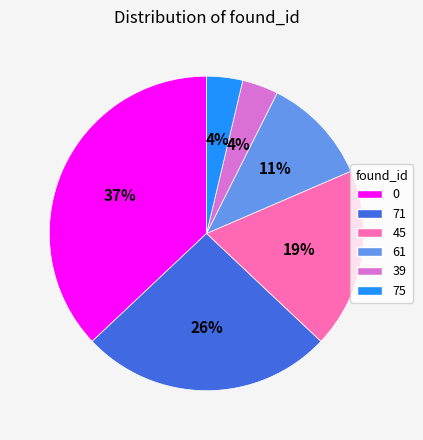

True or false: 61 accounts for 11% of the total.

True